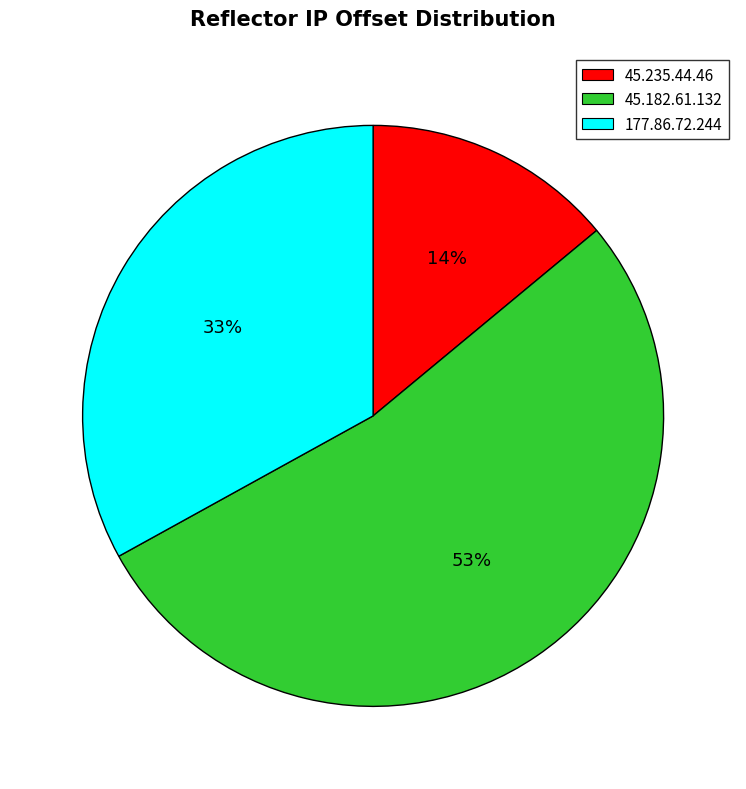

Which has a higher value, 177.86.72.244 or 45.235.44.46?

177.86.72.244